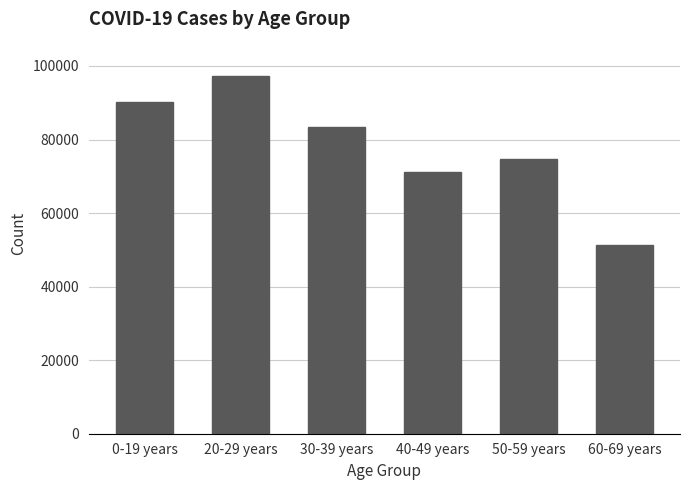

What is the maximum value shown in the chart?

97215